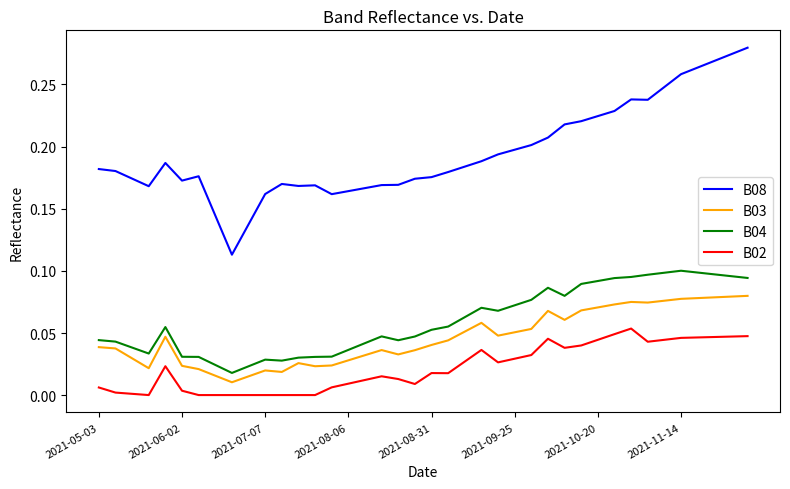

Rank the series by their maximum value, from highest to lowest.

B08, B04, B03, B02